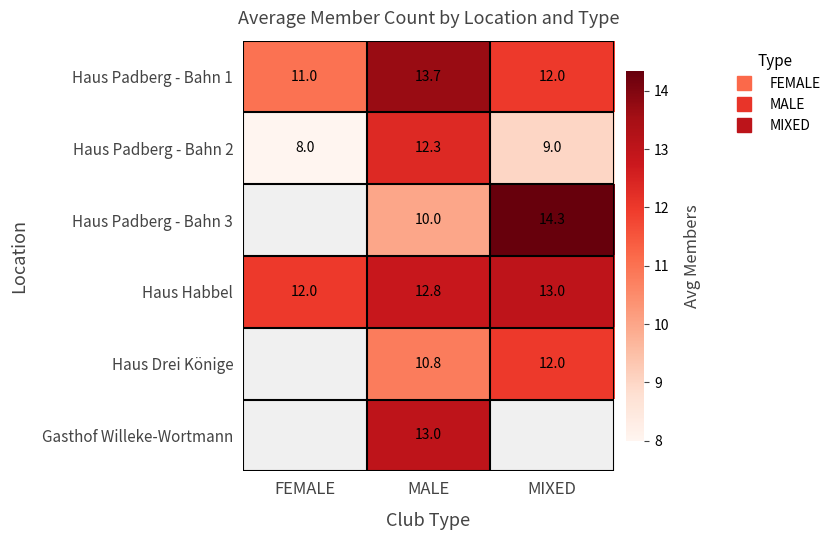

At which label is Haus Padberg - Bahn 2 closest to 10?

MIXED